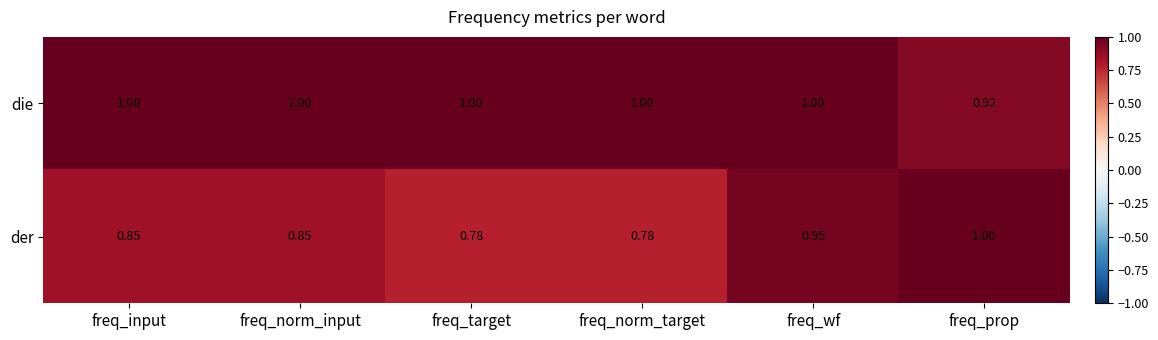

At freq_wf, list the series in order from largest to smallest.

die, der